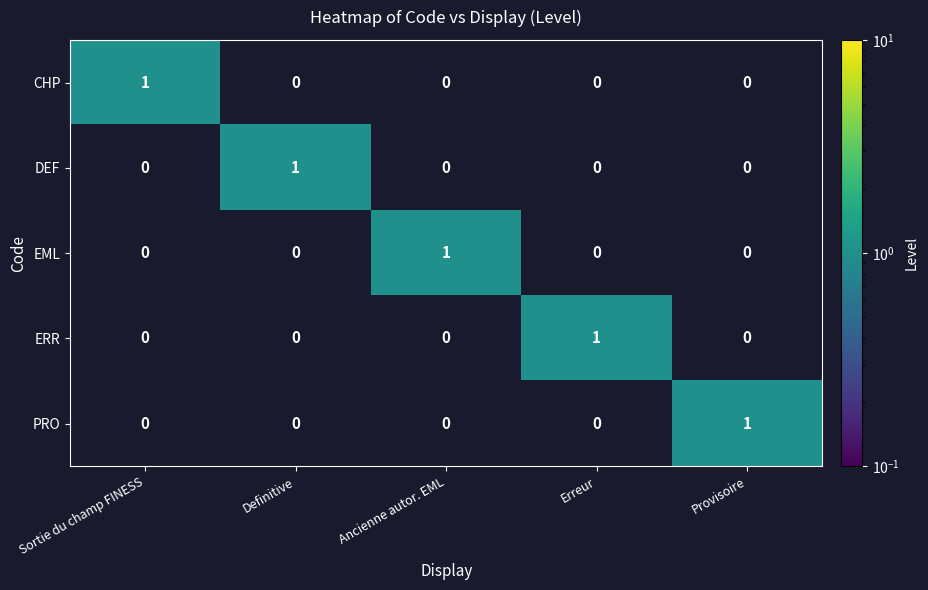

True or false: DEF has a value of 1 at Definitive.

True